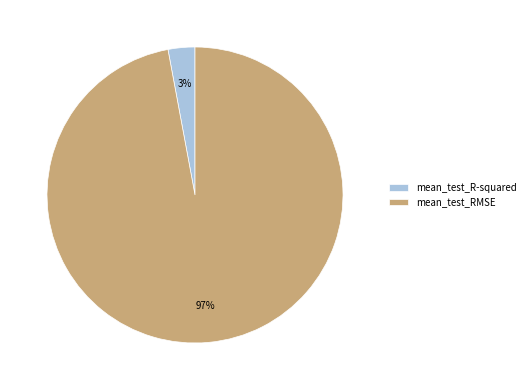

To the nearest percent, what is the combined percentage of mean_test_R-squared and mean_test_RMSE?

100%